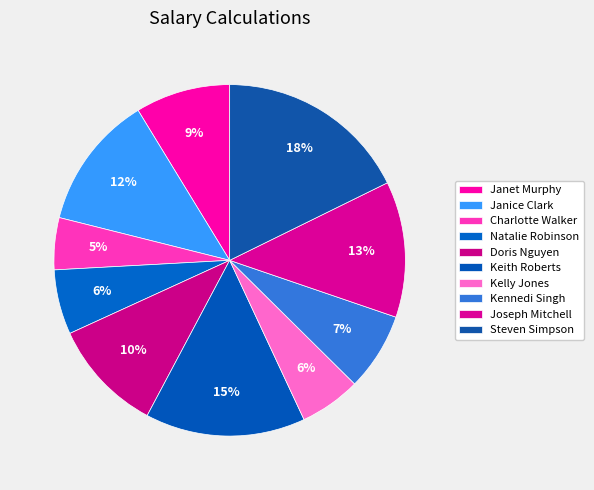

What percentage do Steven Simpson and Kennedi Singh together represent?

24.9%